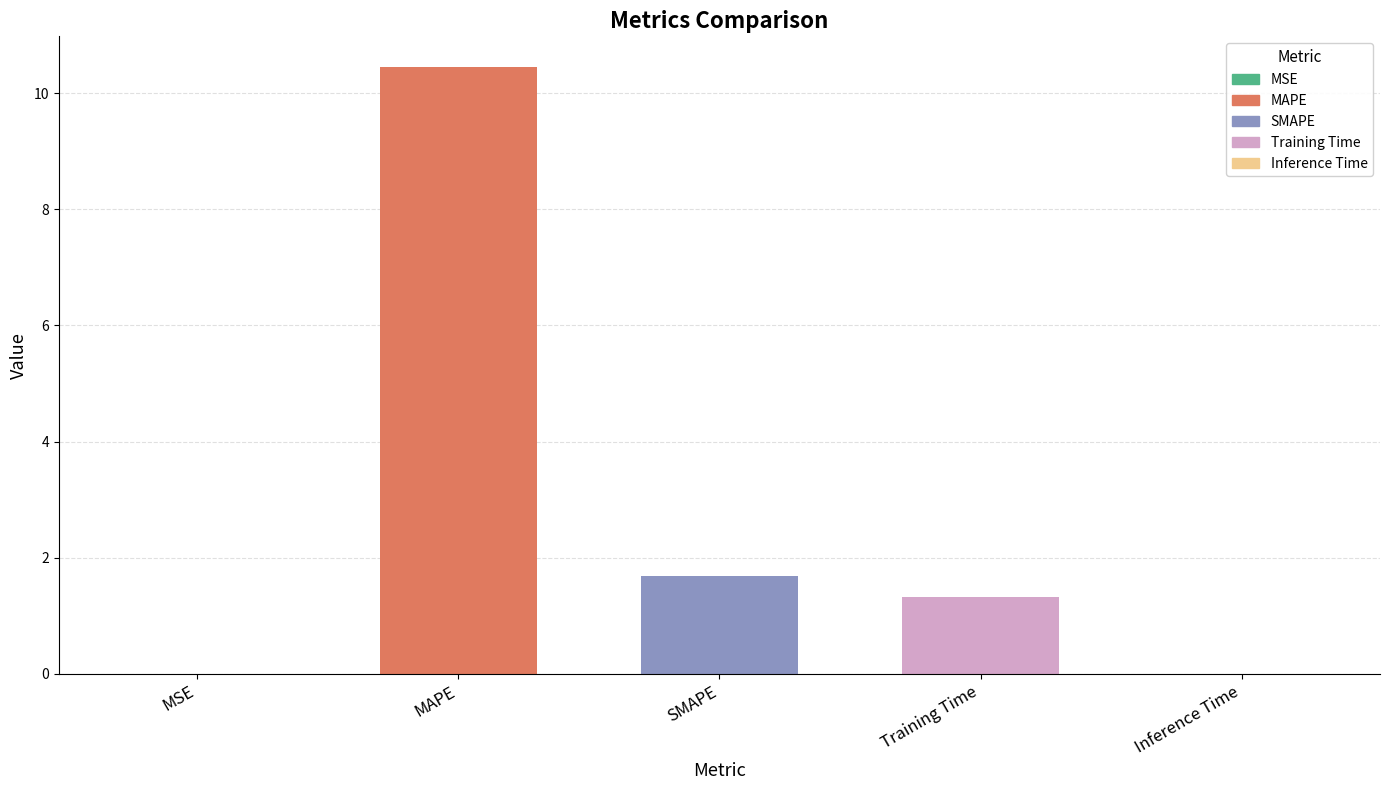

Between Inference Time and SMAPE, which is larger?

SMAPE